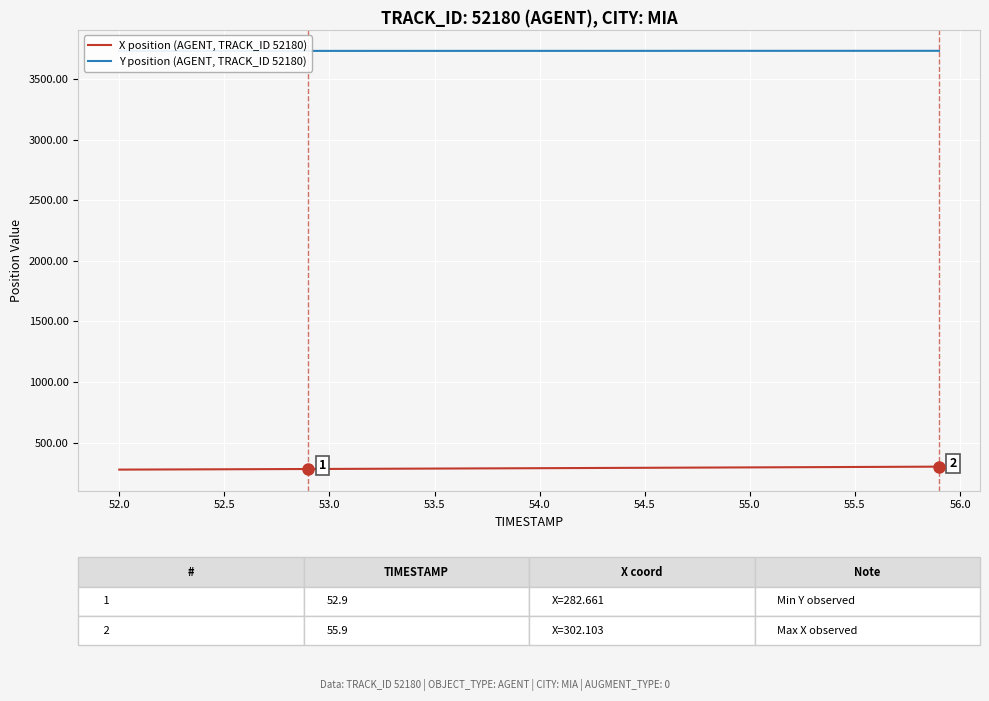

What is the minimum value for X position (AGENT, TRACK_ID 52180)?

277.6